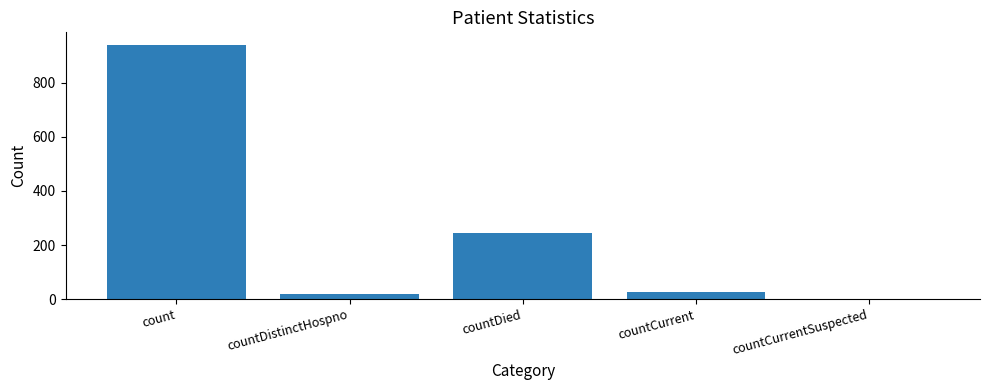

Does the chart contain stacked bars?

No